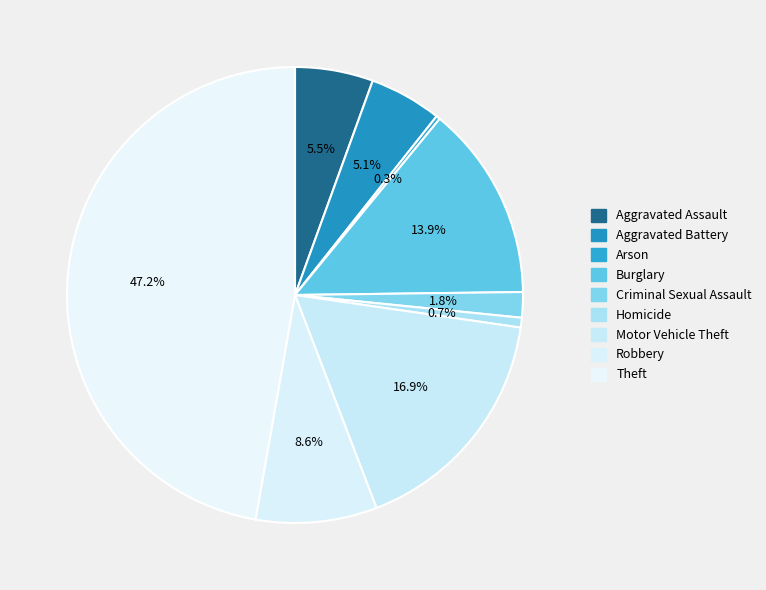

True or false: Robbery accounts for 9% of the total.

True